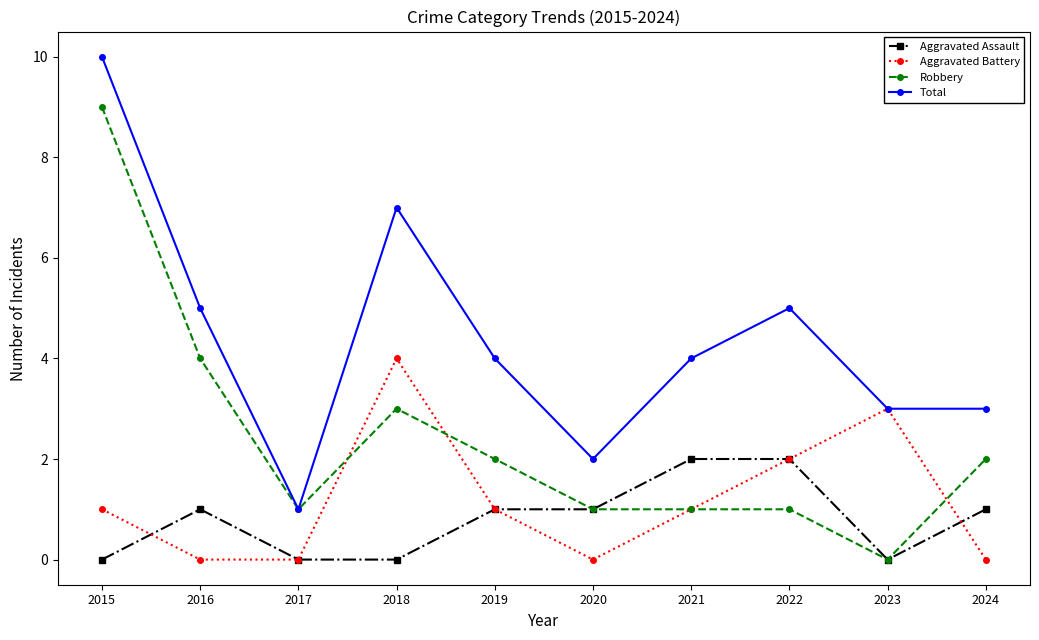

Which category has the lowest value in the Total series?

2017